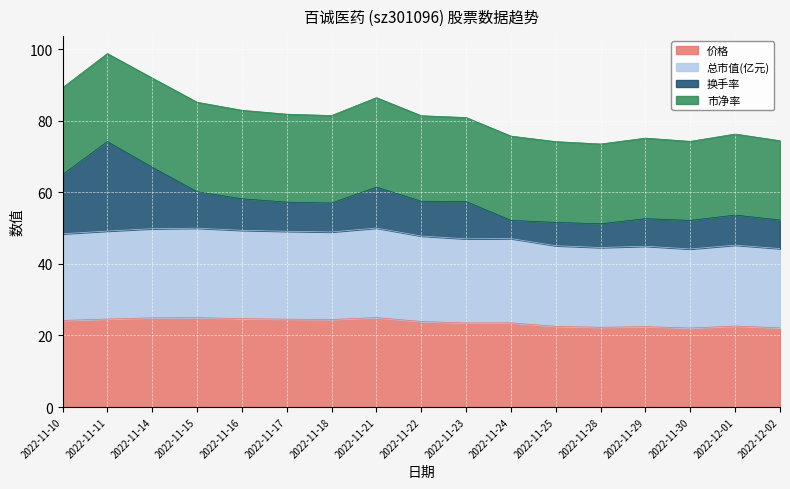

At which category is the sum across all series the highest?

2022-11-11